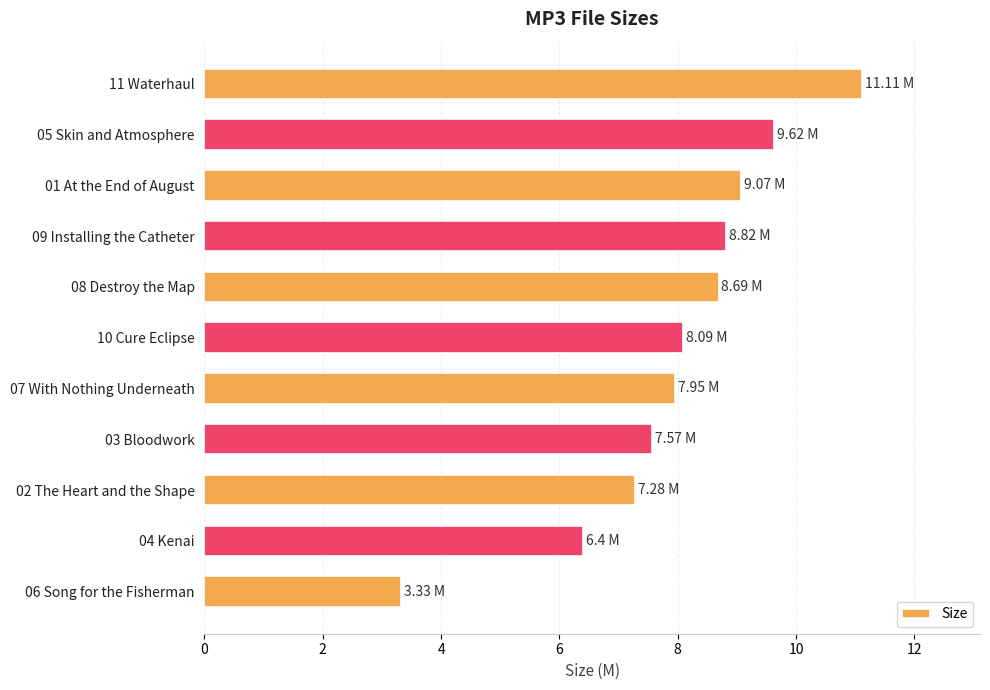

What is the change in value from 08 Destroy the Map to 07 With Nothing Underneath?

-0.7